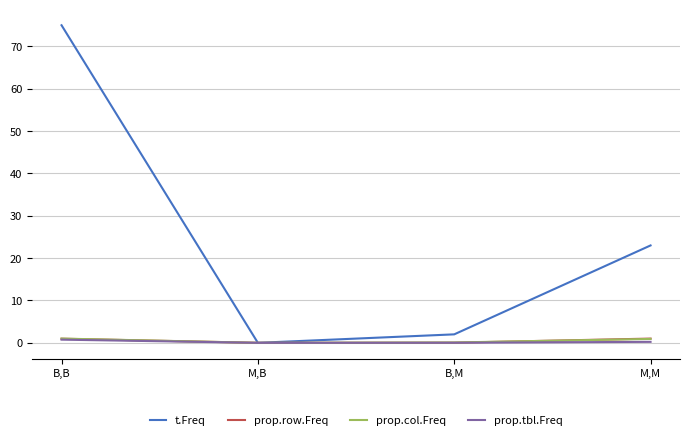

How many values in t.Freq are above zero?

3